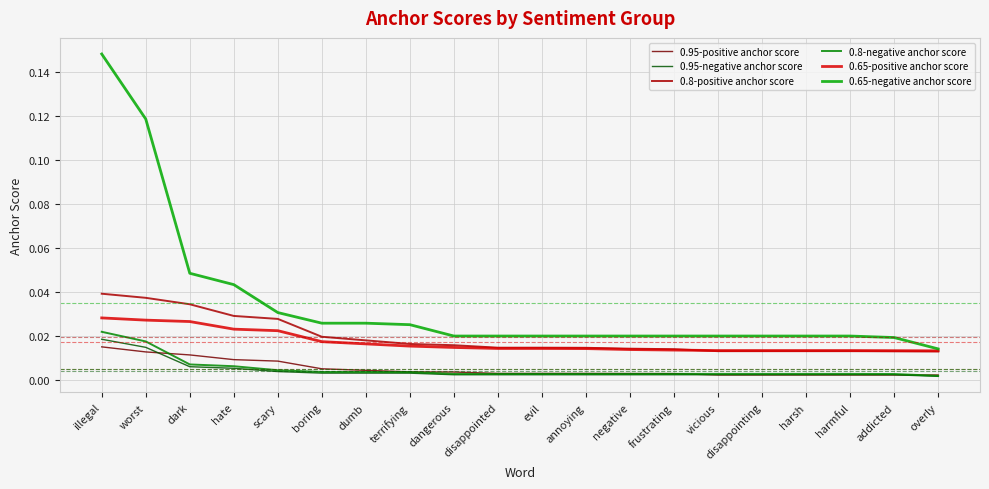

Is this an area chart (filled region under the line)?

No